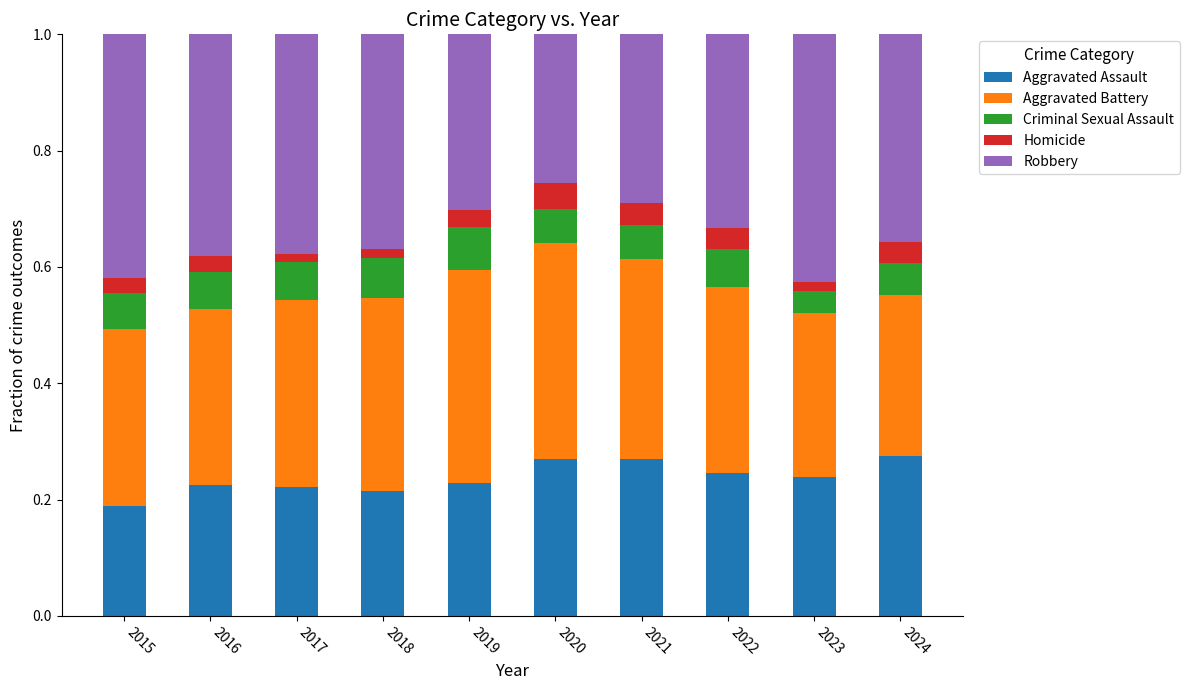

Which category has the lowest value in the Aggravated Assault series?

2015